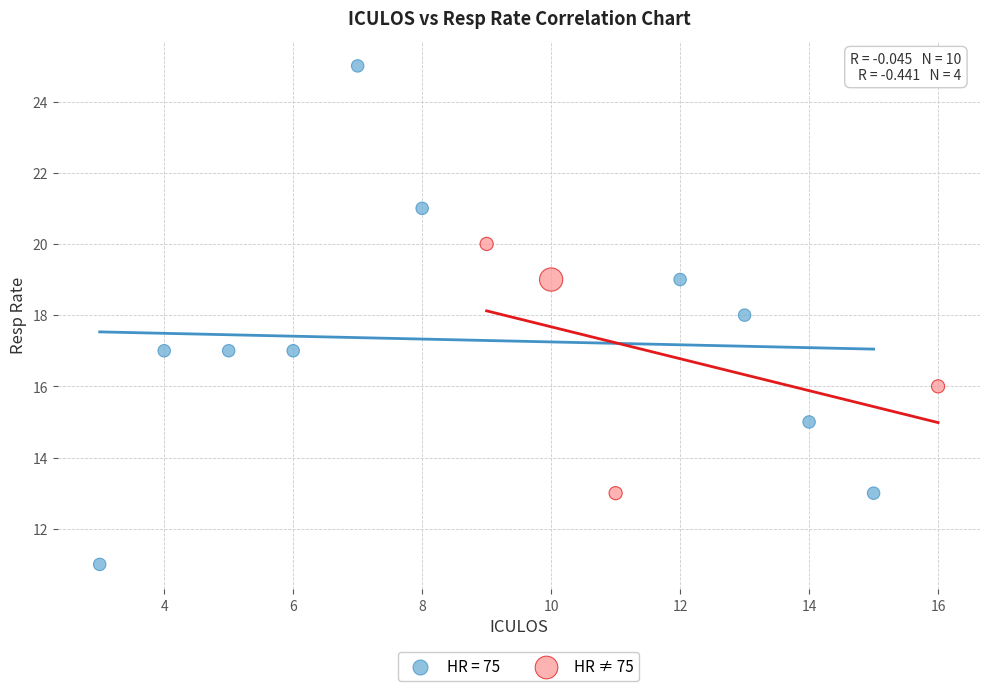

Which series has the widest spread of Y values?

HR = 75